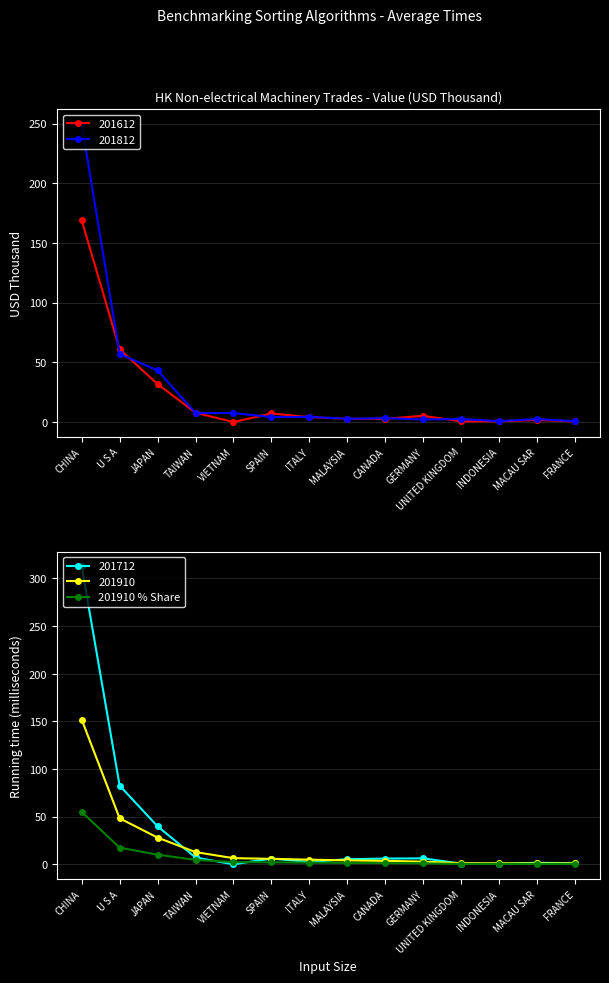

The value of 201712 at CHINA is 312.6. True or false?

True